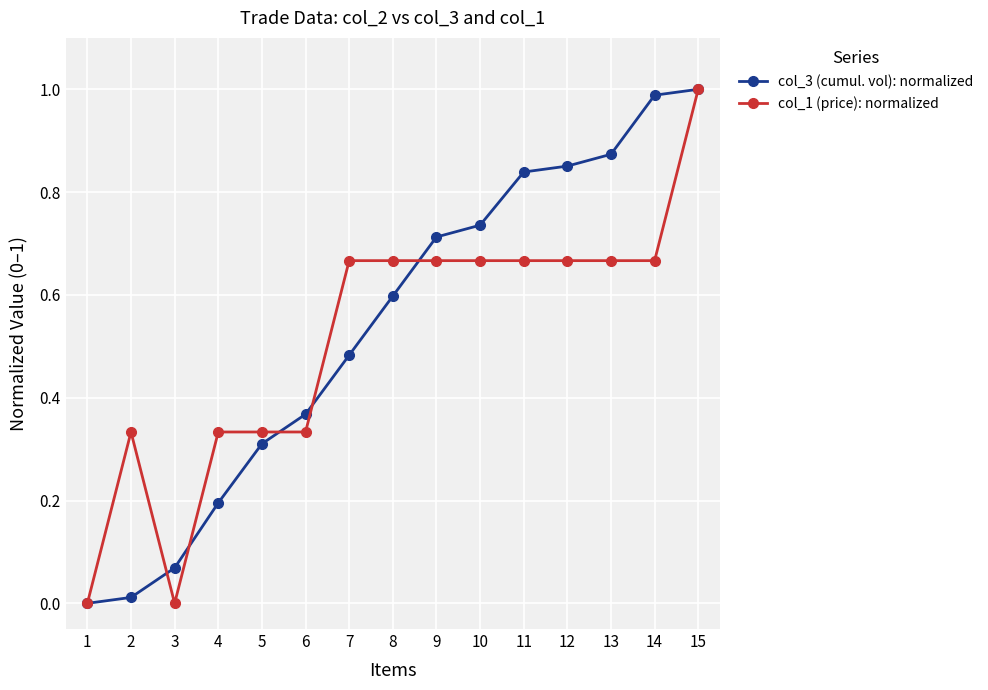

True or false: col_3 (cumul. vol): normalized has more than 2 interior local peaks.

False